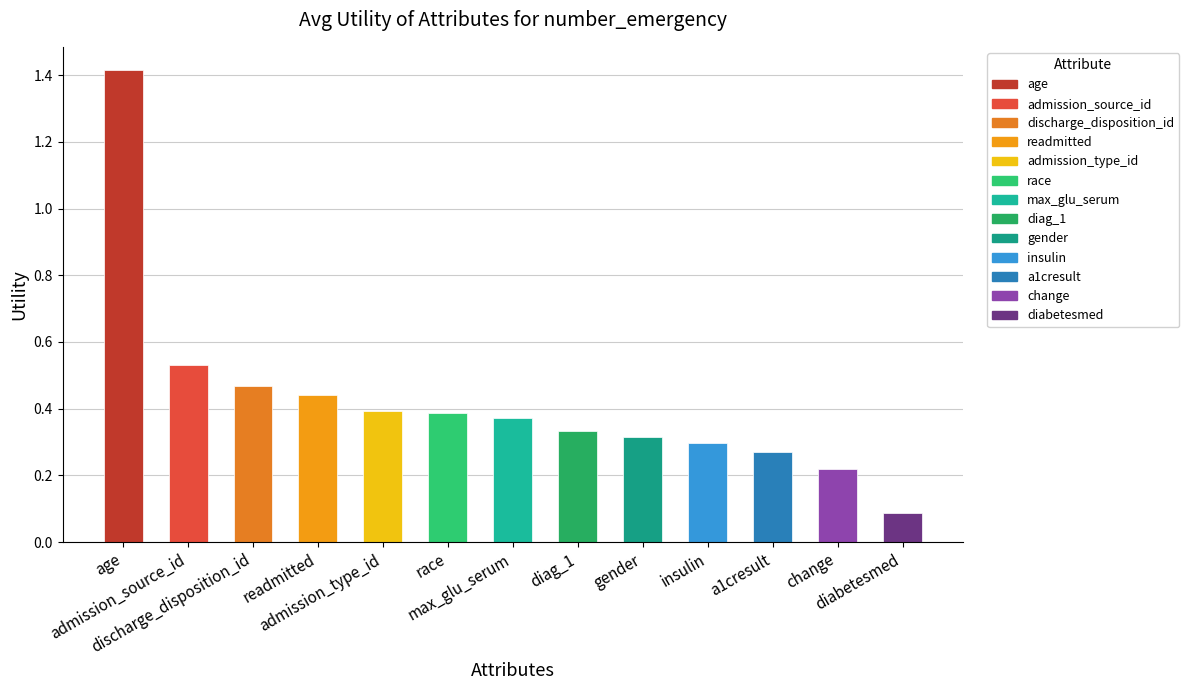

Is it true that the value at gender is 0.3?

True